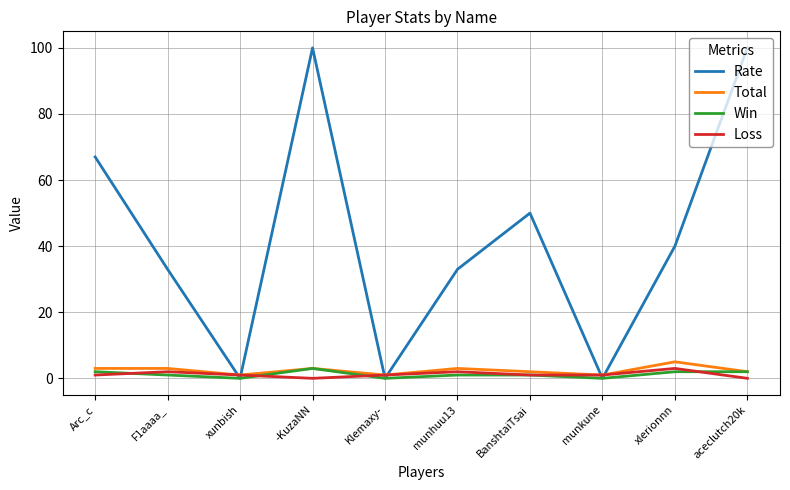

Which series changed the most between Arc_c and Klemaxy-?

Rate